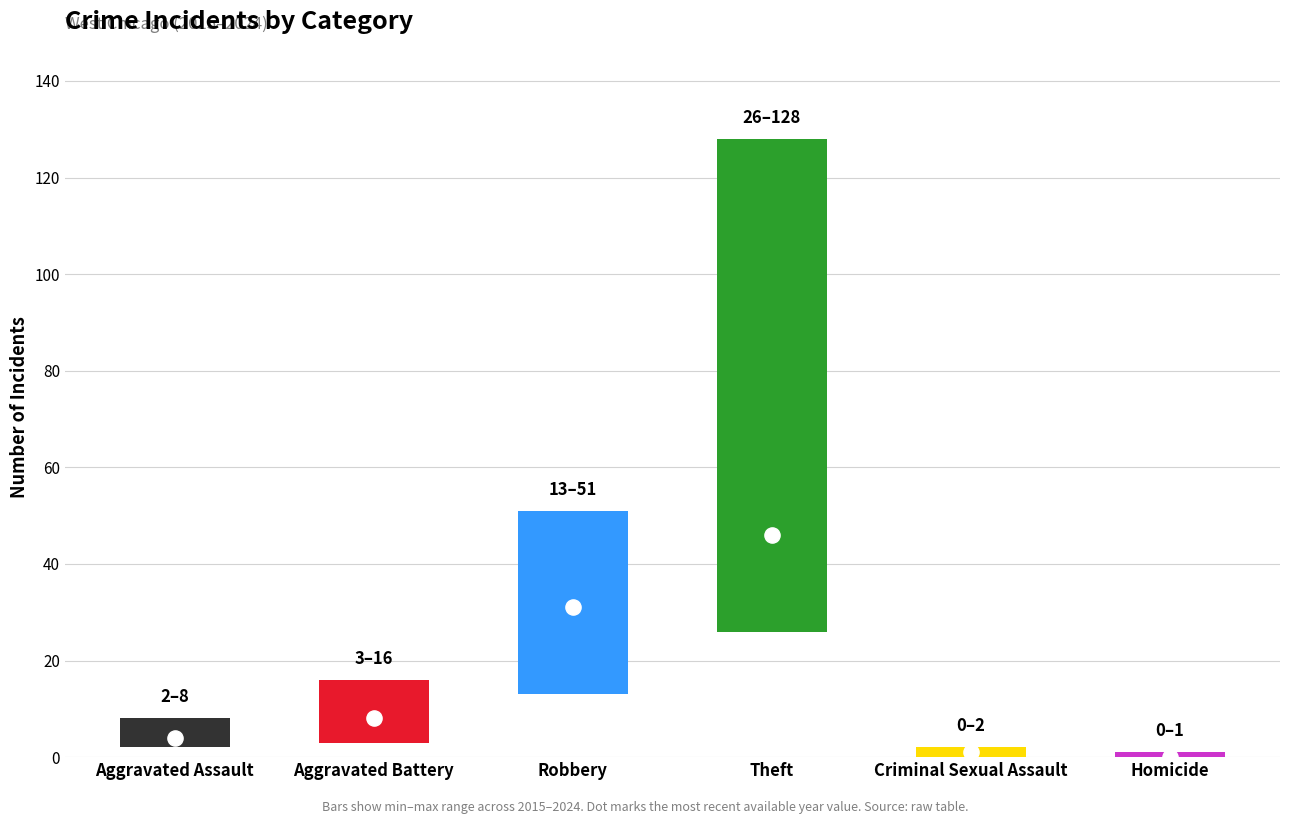

At which category is the sum across all series the highest?

Theft